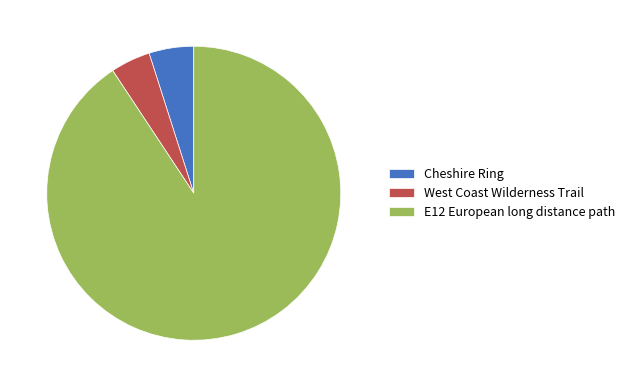

Combined, do E12 European long distance path and Cheshire Ring account for over 50%?

Yes